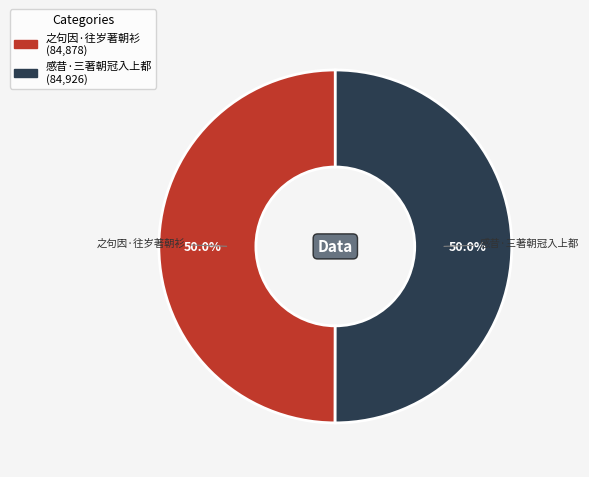

What percentage is the 感昔·三著朝冠入上都 slice, to the nearest percent?

50%